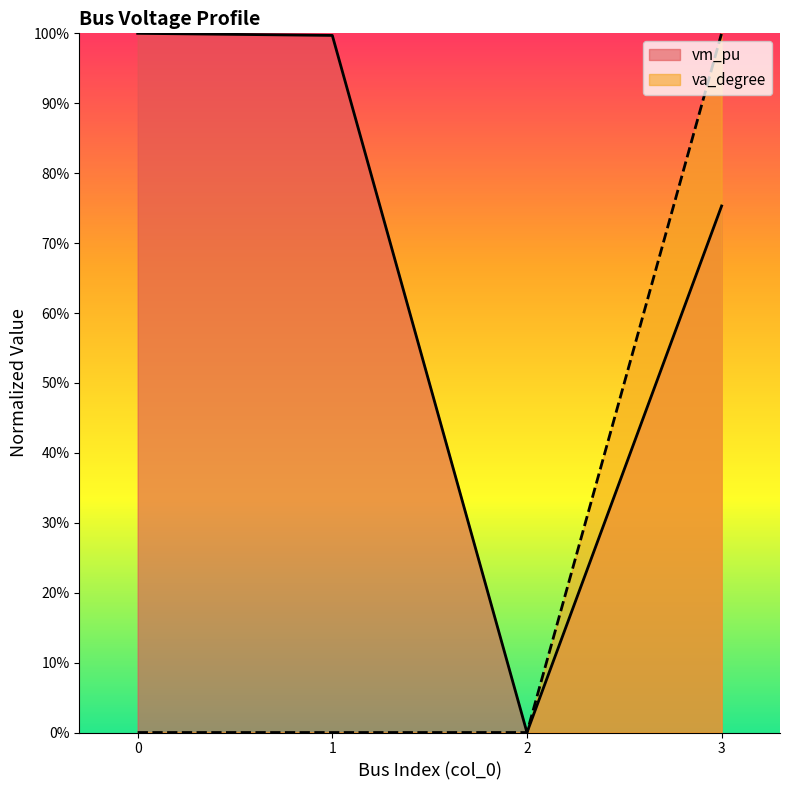

Which series changed the most between 0 and 2?

vm_pu